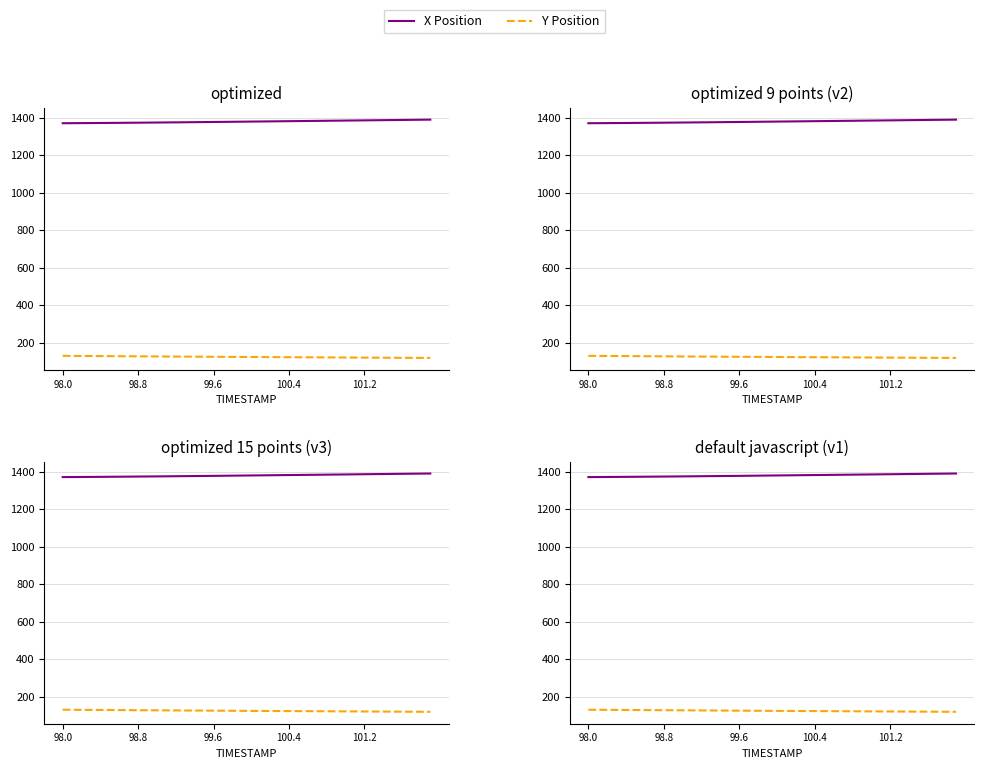

What is the average value of the X Position series?

1379.1